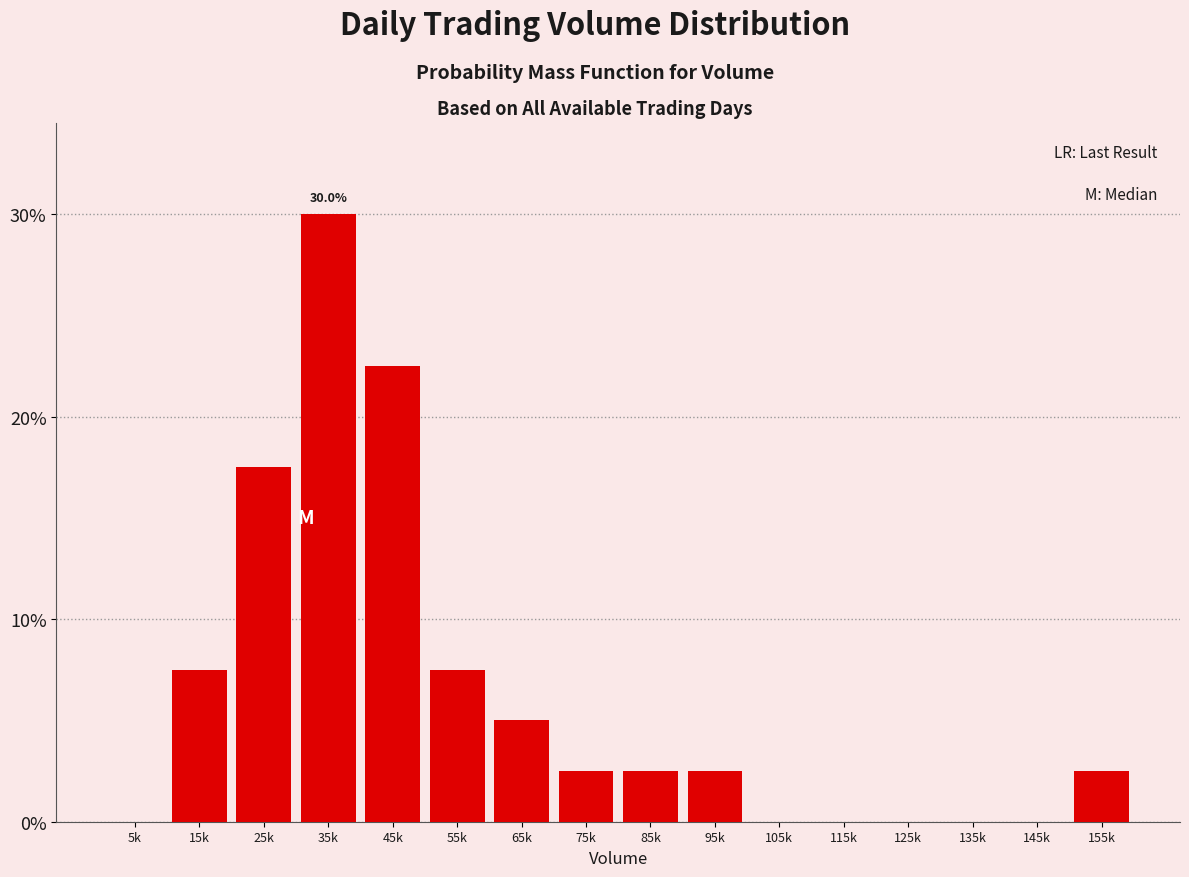

Are the bars horizontal?

No